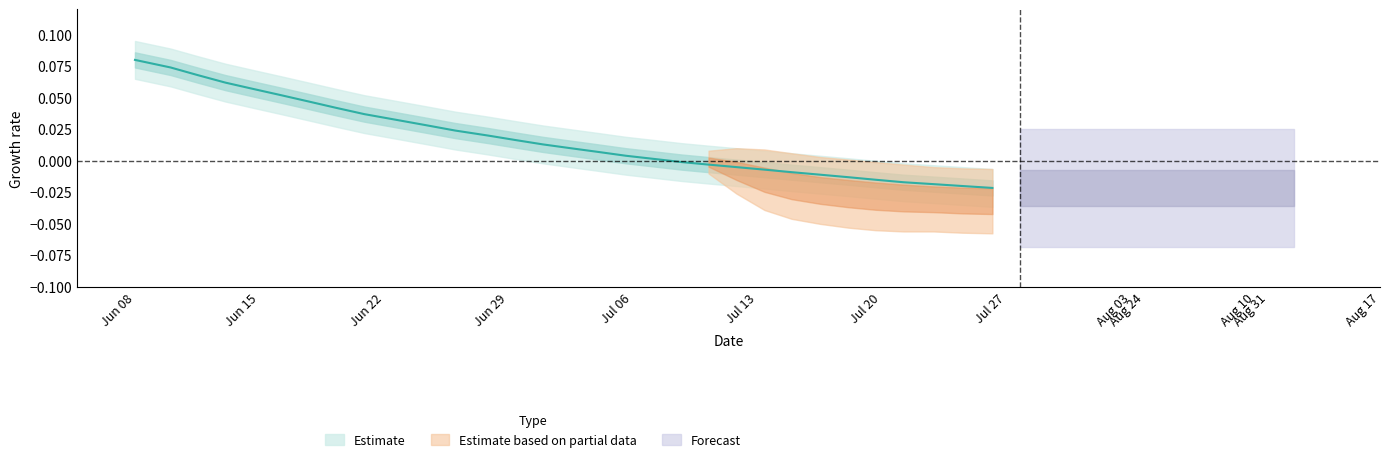

How many y_pred_normalised values are between 0 and 1?

31